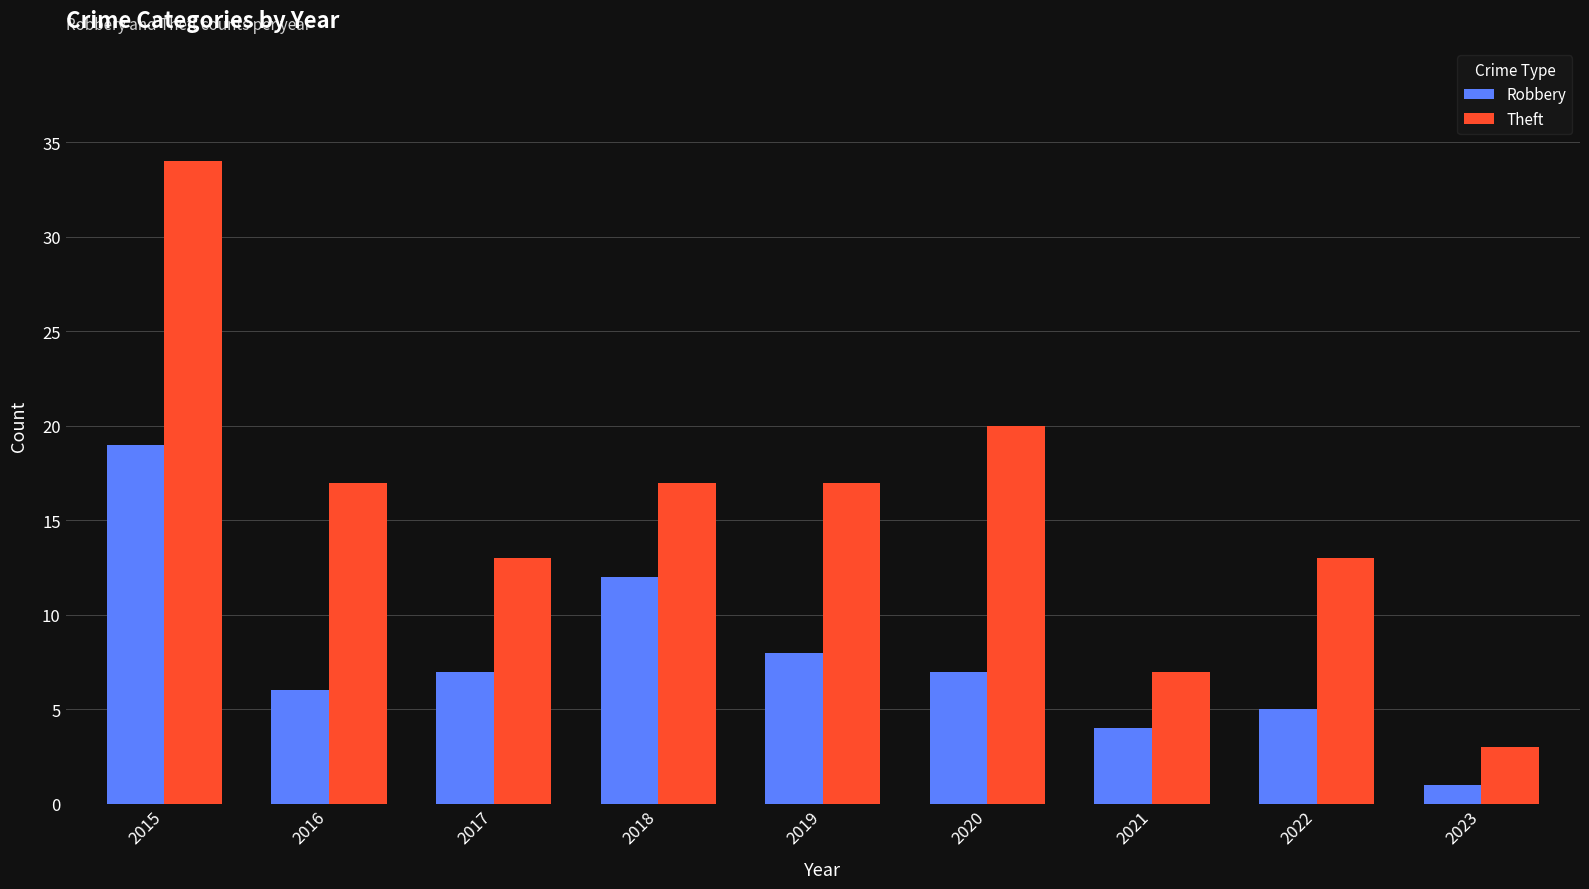

What is the minimum value for Theft?

3